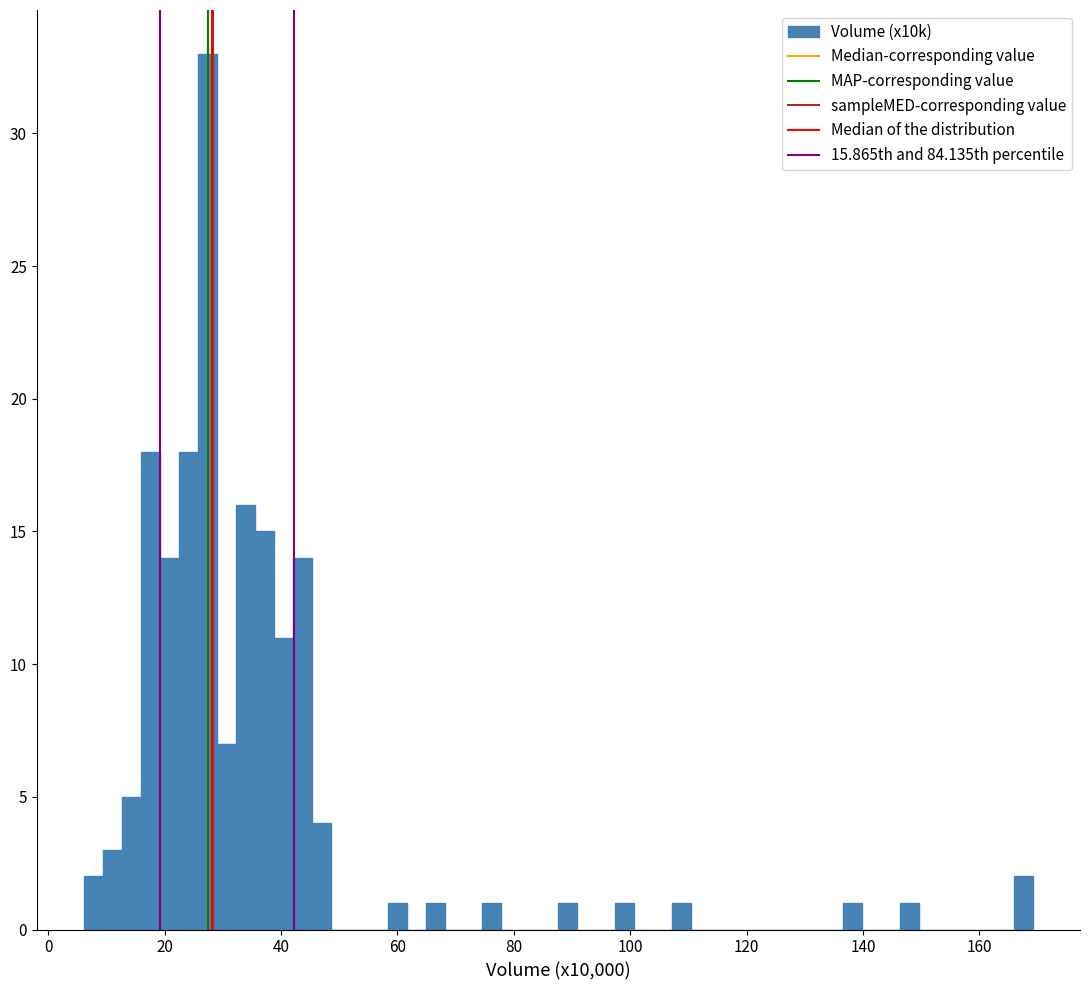

Around what value on the x-axis is the tallest bar? Give the approximate position of its centre, as read against the axis.

28